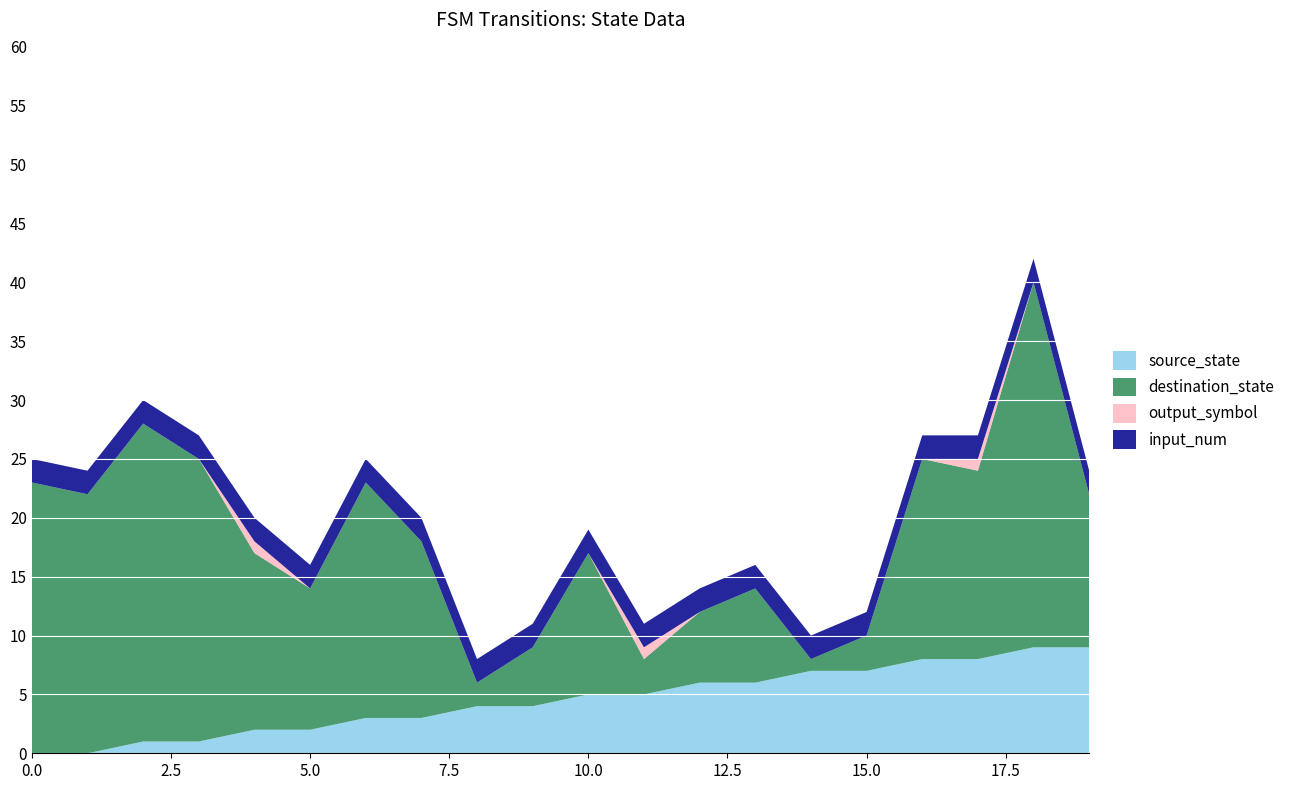

Reading left to right, list all the values displayed in this chart.

source_state: 0=0	1=0	2=1	3=1	4=2	5=2	6=3	7=3	8=4	9=4	10=5	11=5	12=6	13=6	14=7	15=7	16=8	17=8	18=9	19=9
destination_state: 0=23	1=22	2=27	3=24	4=15	5=12	6=20	7=15	8=2	9=5	10=12	11=3	12=6	13=8	14=1	15=3	16=17	17=16	18=31	19=13
output_symbol: 0=0	1=0	2=0	3=0	4=1	5=0	6=0	7=0	8=0	9=0	10=0	11=1	12=0	13=0	14=0	15=0	16=0	17=1	18=0	19=0
input_num: 0=2	1=2	2=2	3=2	4=2	5=2	6=2	7=2	8=2	9=2	10=2	11=2	12=2	13=2	14=2	15=2	16=2	17=2	18=2	19=2